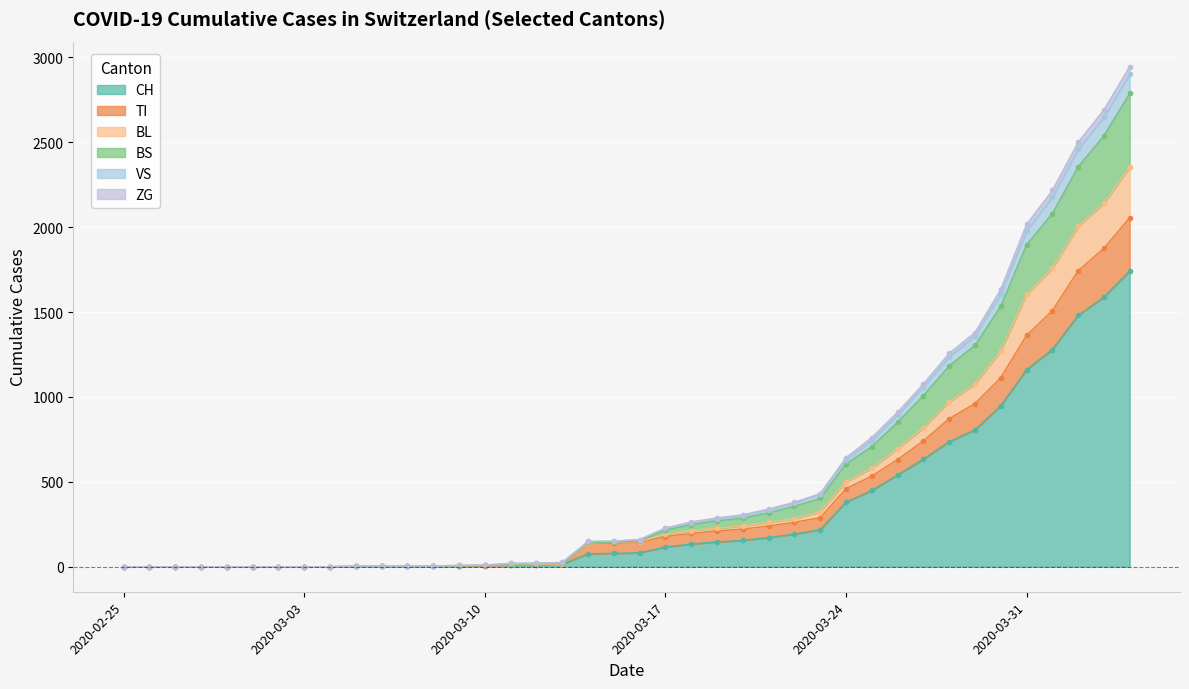

The value of CH at 2020-02-25 is 0. True or false?

True